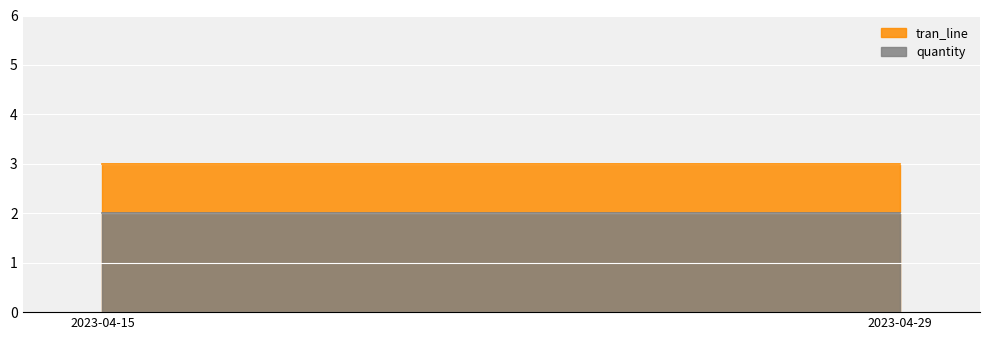

Which series changed the most between 2023-04-29 and 2023-04-29?

tran_line